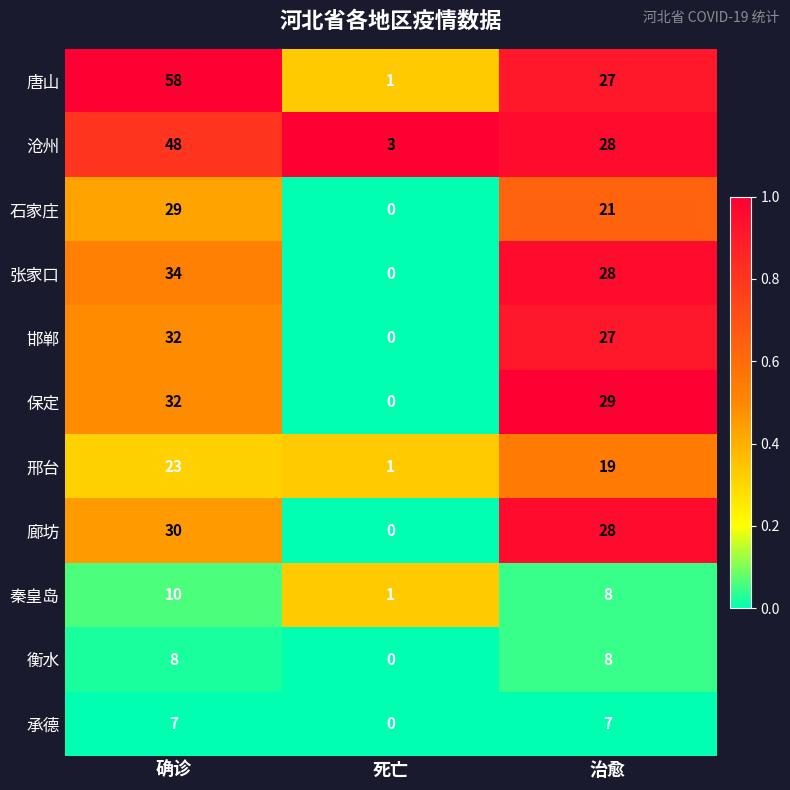

Which series has the largest total across all categories?

唐山